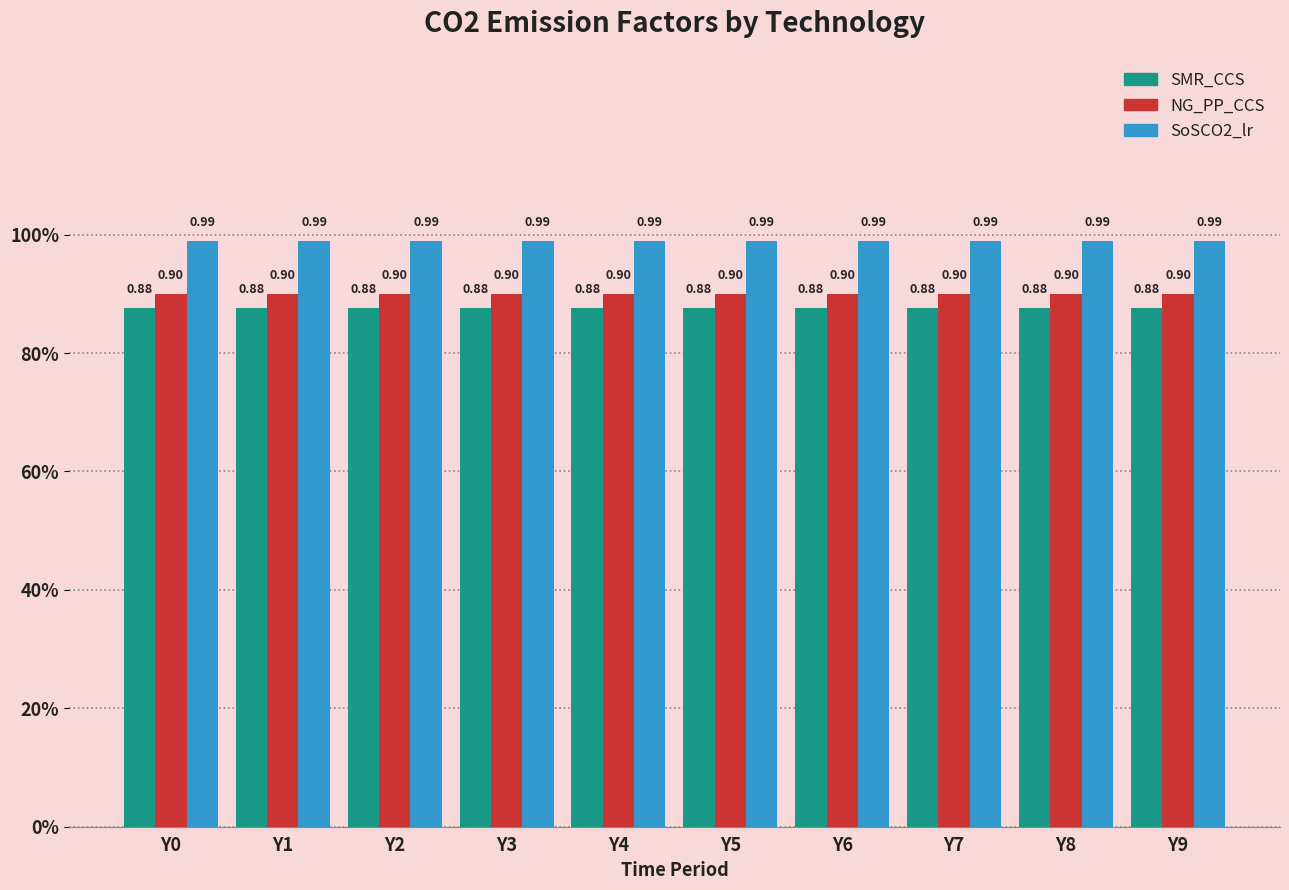

Reading left to right, transcribe all the data shown in this chart.

SMR_CCS: 0.9	0.9	0.9	0.9	0.9	0.9	0.9	0.9	0.9	0.9
NG_PP_CCS: 0.9	0.9	0.9	0.9	0.9	0.9	0.9	0.9	0.9	0.9
SoSCO2_lr: 1.0	1.0	1.0	1.0	1.0	1.0	1.0	1.0	1.0	1.0